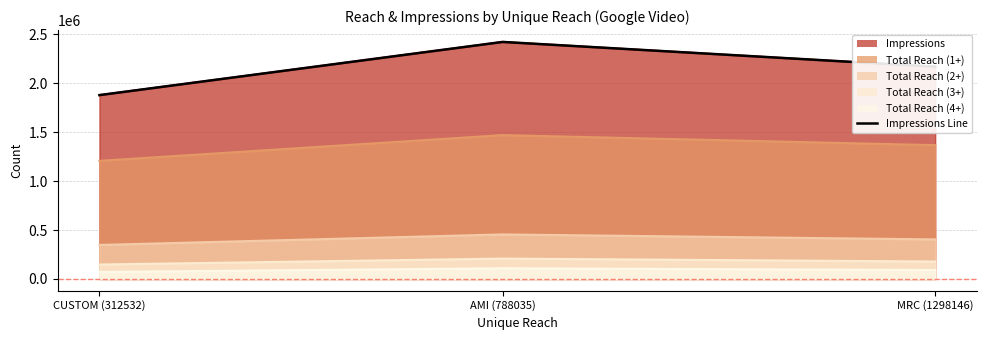

Reading left to right, what are all the values shown in this chart?

1879130	2422672	2169798